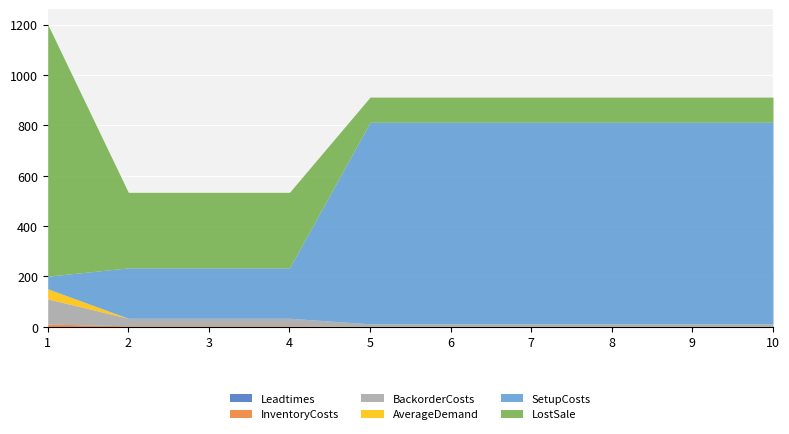

What are all the series names shown in the legend?

InventoryCosts, SetupCosts, BackorderCosts, LostSale, AverageDemand, Leadtimes